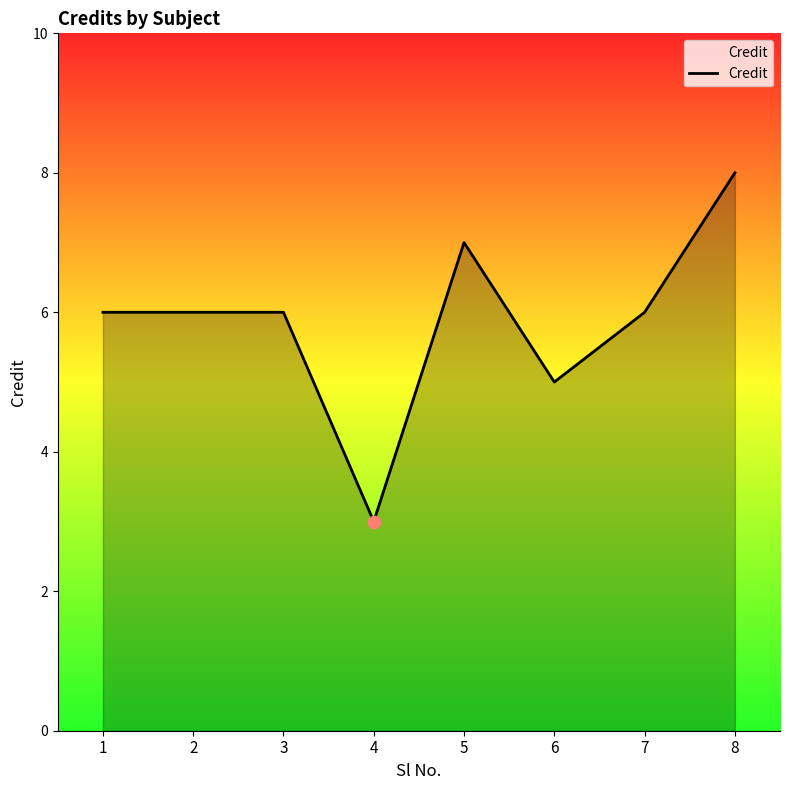

Between 1 and 8, which is larger?

8